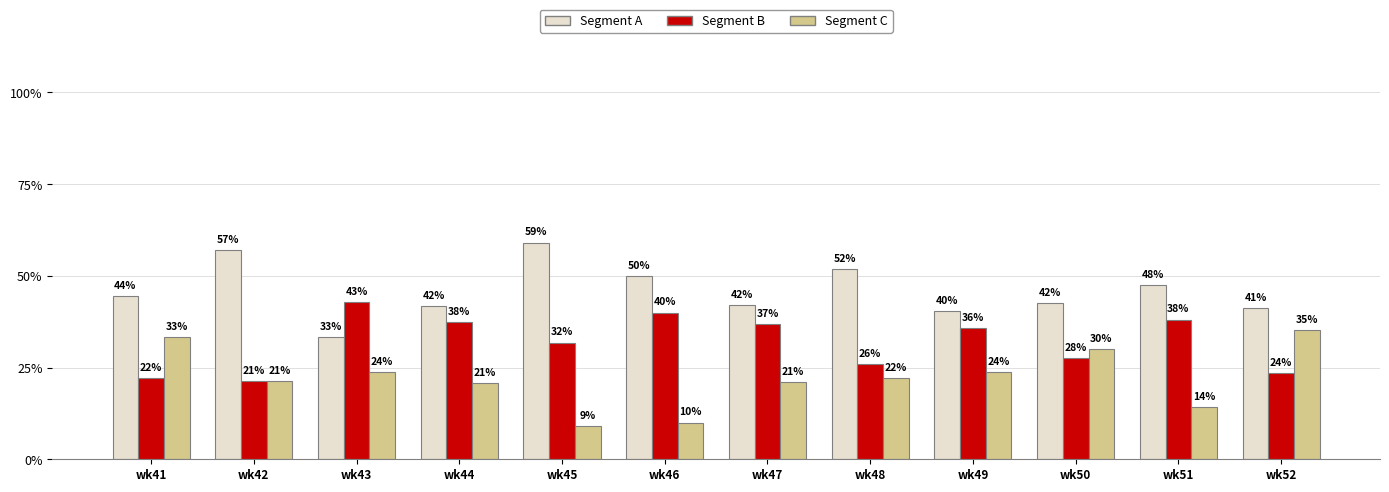

What is the total value across all series at wk47?

100.0